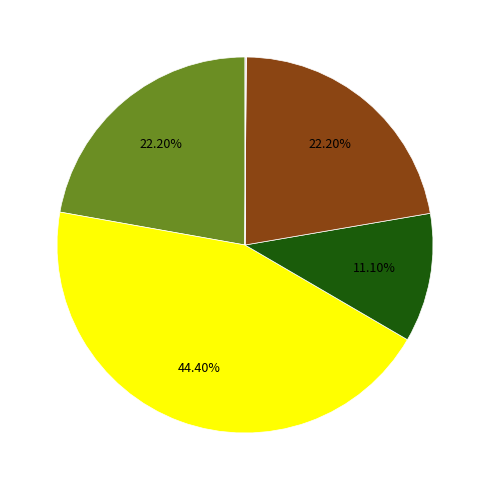

Does any single category account for the majority?

No